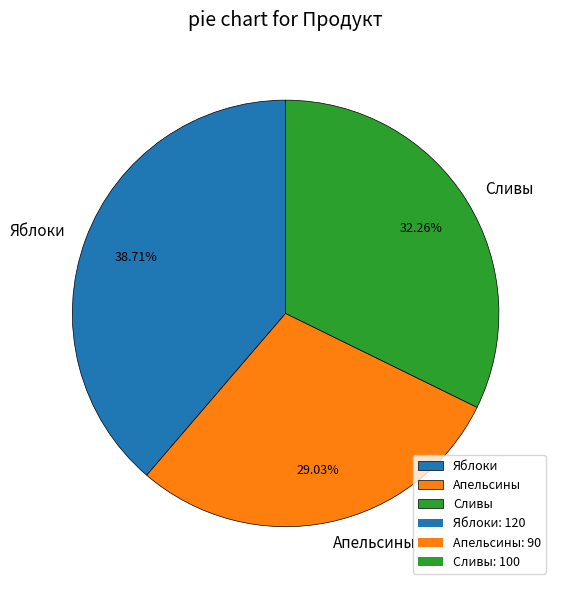

Do Сливы and Яблоки together represent more than half of the pie?

Yes